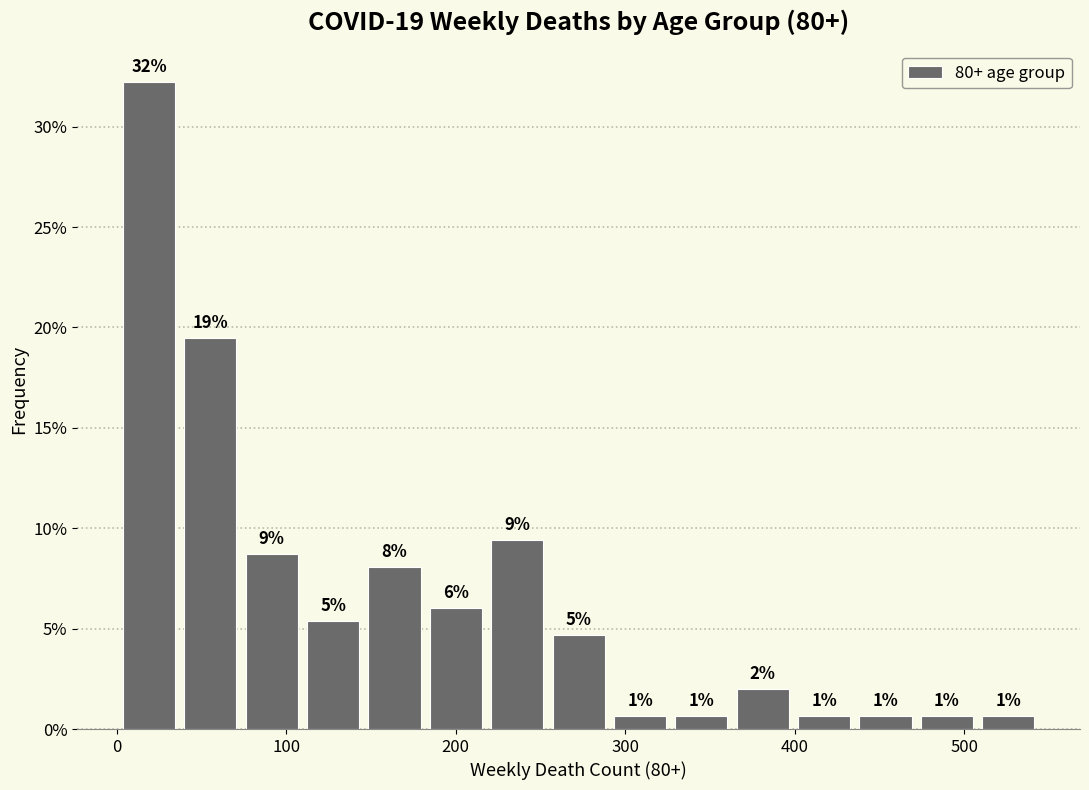

Read against the x-axis, roughly where is the centre of the tallest bar?

20